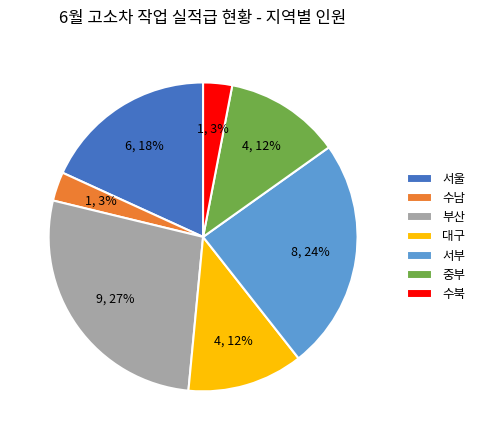

Does 대구 represent more than half of the total?

No